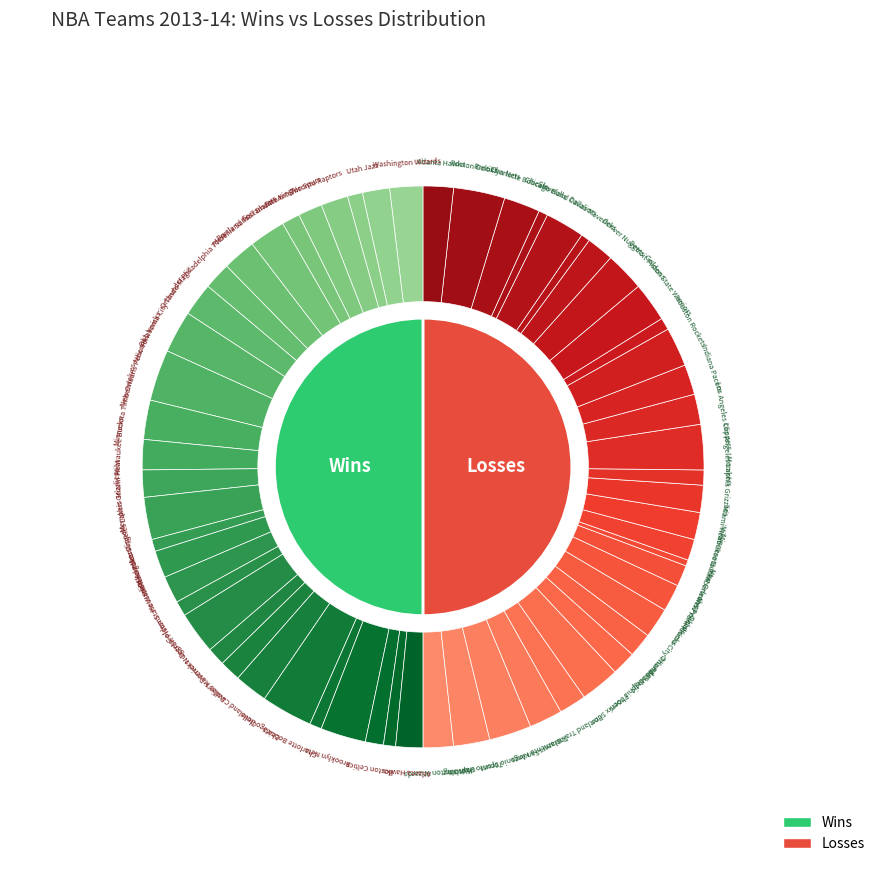

How many slices are in this pie chart?

30